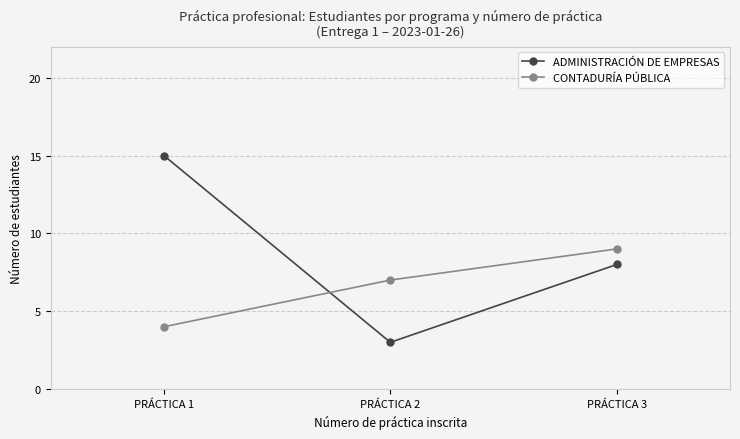

At which label does ADMINISTRACIÓN DE EMPRESAS first exceed 8?

PRÁCTICA 1